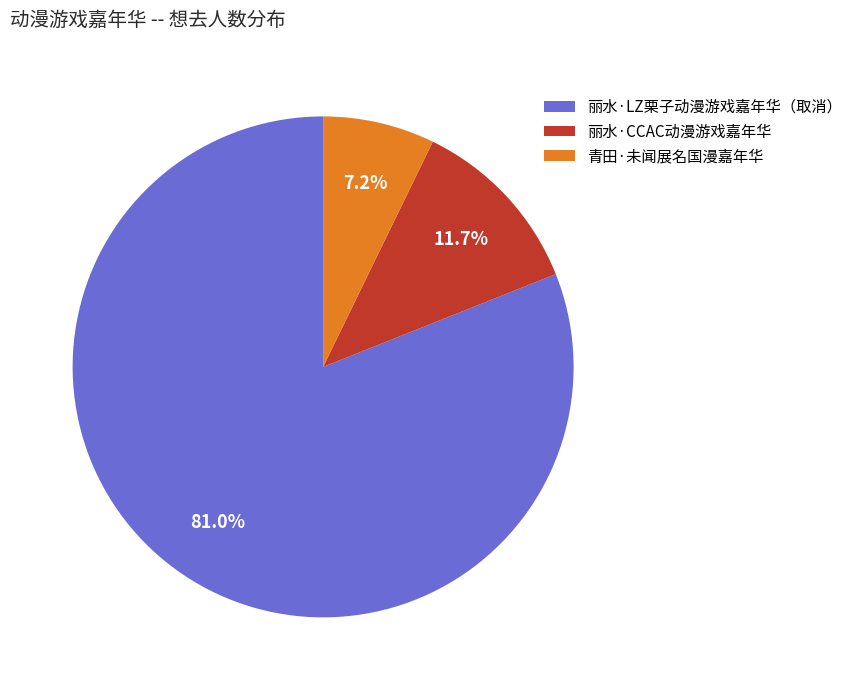

What is the ratio of the value at 丽水·LZ栗子动漫游戏嘉年华（取消） to the value at 丽水·CCAC动漫游戏嘉年华?

6.9